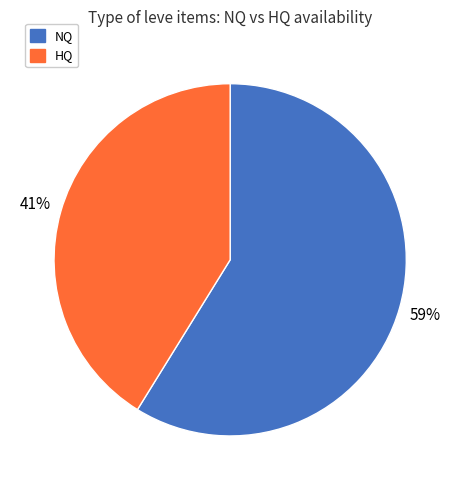

How many segments does this pie chart have?

2